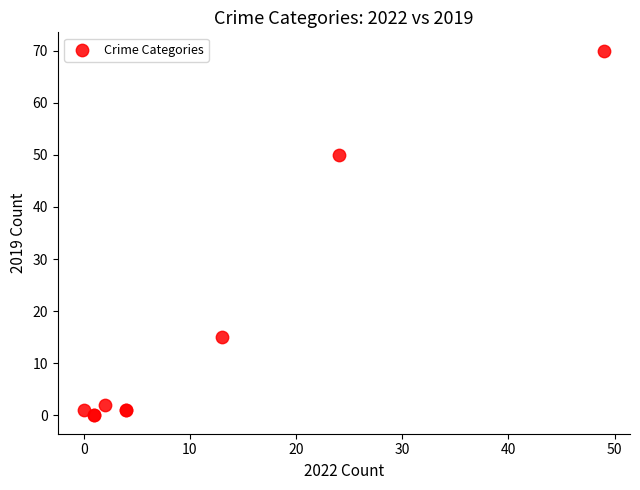

What Y value in the scatter plot is closest to 35?

50